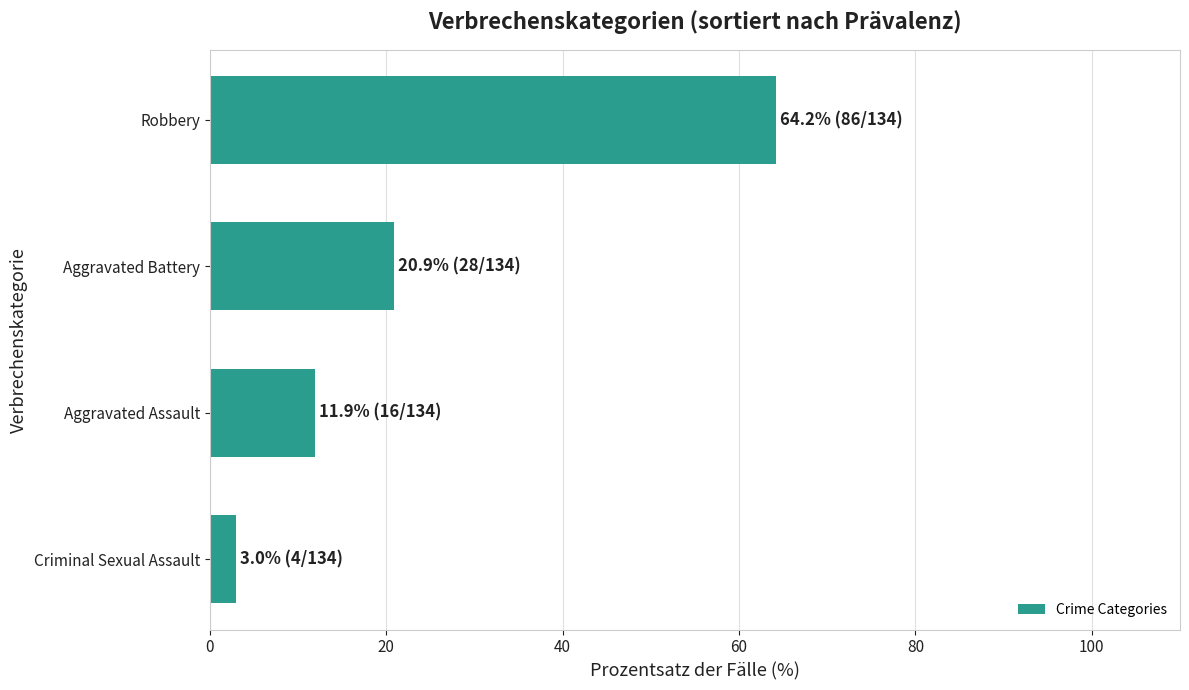

What is the change in value from Criminal Sexual Assault to Aggravated Battery?

+17.9